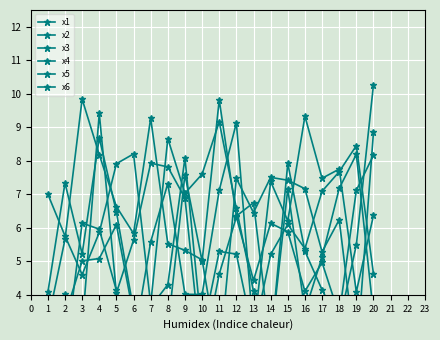

Which series has the largest total across all categories?

x1